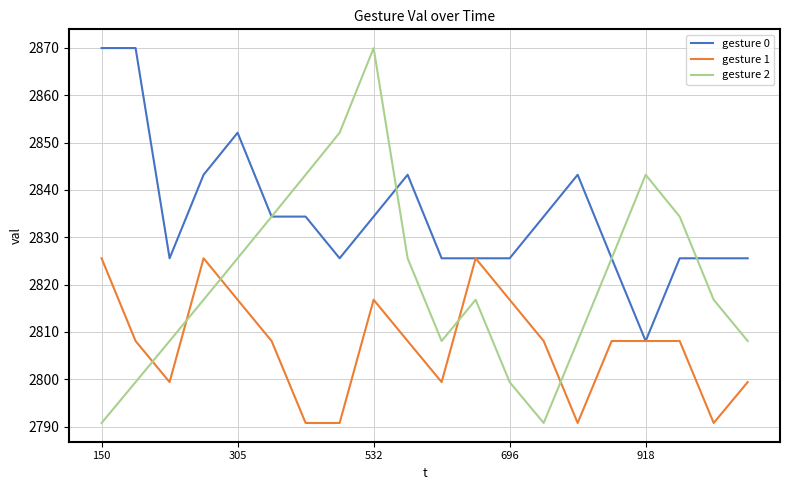

Reading left to right, extract all data points from this chart.

gesture 0: 2870.0	2870.0	2825.6	2843.2	2852.1	2834.4	2834.4	2825.6	2834.4	2843.2	2825.6	2825.6	2825.6	2834.4	2843.2	2825.6	2808.1	2825.6	2825.6	2825.6
gesture 1: 2825.6	2808.1	2799.4	2825.6	2816.8	2808.1	2790.8	2790.8	2816.8	2808.1	2799.4	2825.6	2816.8	2808.1	2790.8	2808.1	2808.1	2808.1	2790.8	2799.4
gesture 2: 2790.8	2799.4	2808.1	2816.8	2825.6	2834.4	2843.2	2852.1	2870.0	2825.6	2808.1	2816.8	2799.4	2790.8	2808.1	2825.6	2843.2	2834.4	2816.8	2808.1